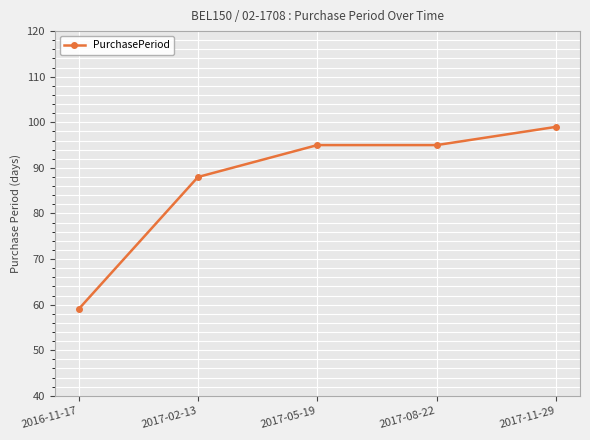

Is it true that the value at 2017-02-13 is 88?

True